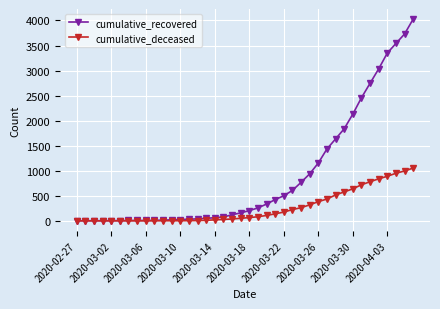

Which series has the widest spread of values?

cumulative_recovered